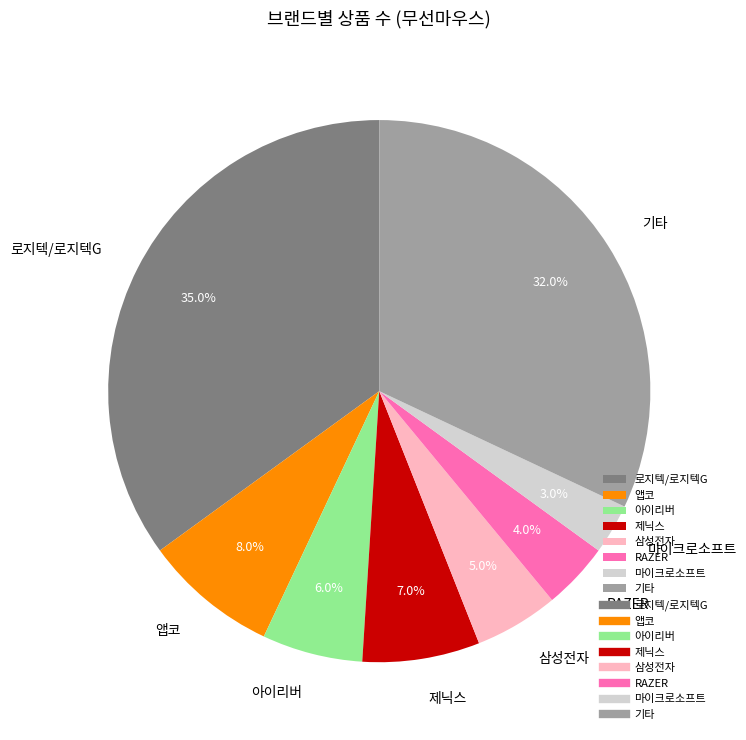

Which has a higher value, 제닉스 or 로지텍/로지텍G?

로지텍/로지텍G